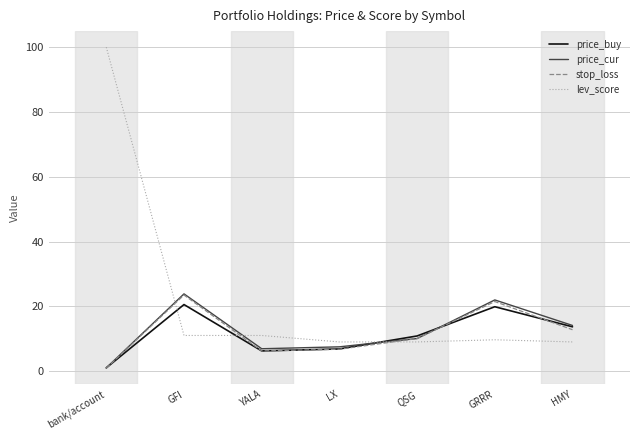

What is the maximum value for lev_score?

100.0